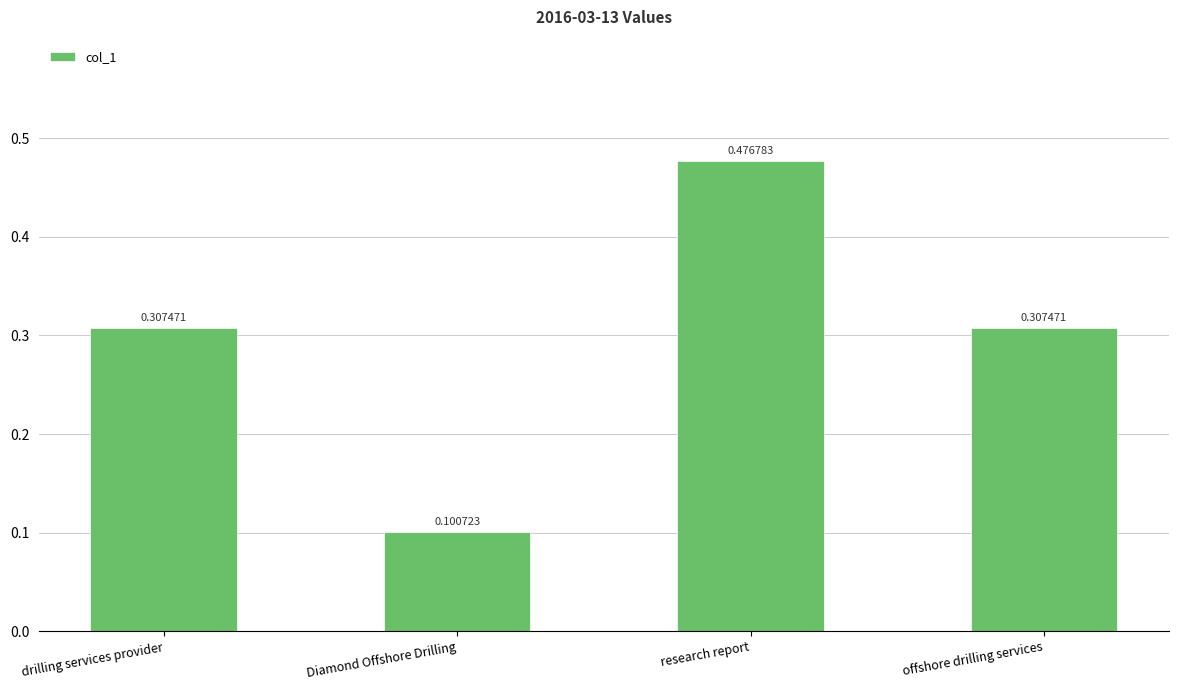

What is the difference between the second highest and minimum values?

0.2